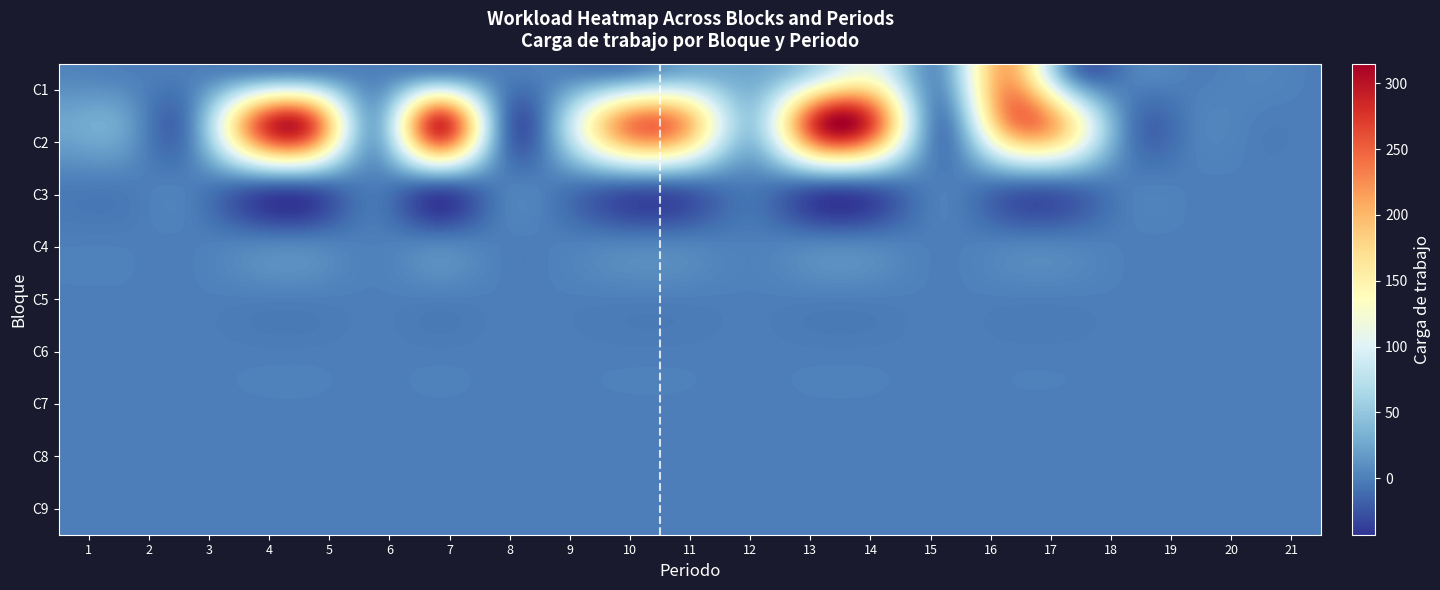

Reading left to right, transcribe all the data shown in this chart.

C1: 3	0	0	0	0	0	0	0	0	0	25	26	65	101	19	206	13	0	0	4	0
C2: 25	21	0	225	254	32	279	9	61	227	194	56	278	238	0	208	171	0	0	0	0
C3: 0	0	0	0	0	0	0	0	0	0	0	0	0	0	0	0	0	0	0	0	0
C4: 0	0	0	0	0	0	0	0	0	0	0	0	0	0	0	0	0	0	0	0	0
C5: 0	0	0	0	0	0	0	0	0	0	0	0	0	0	0	0	0	0	0	0	0
C6: 0	0	0	0	0	0	0	0	0	0	0	0	0	0	0	0	0	0	0	0	0
C7: 0	0	0	0	0	0	0	0	0	0	0	0	0	0	0	0	0	0	0	0	0
C8: 0	0	0	0	0	0	0	0	0	0	0	0	0	0	0	0	0	0	0	0	0
C9: 0	0	0	0	0	0	0	0	0	0	0	0	0	0	0	0	0	0	0	0	0